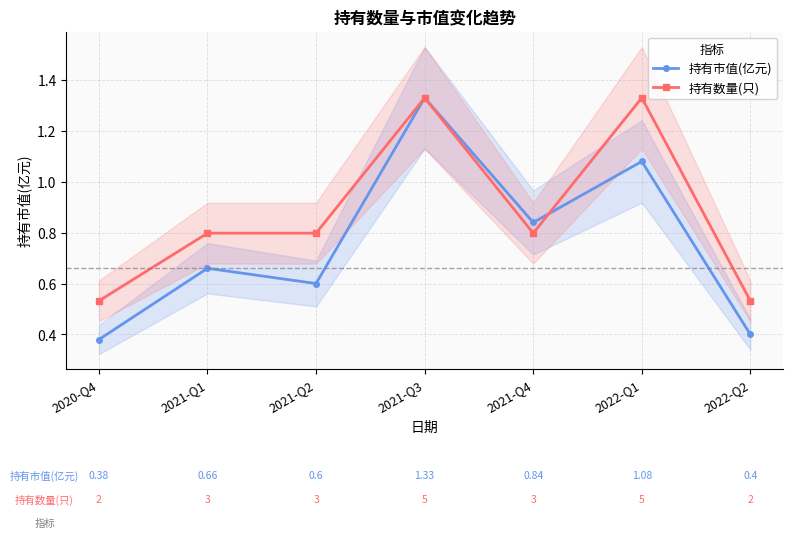

The 持有市值(亿元) series shows 0.8 at 2021-Q4. True or false?

True